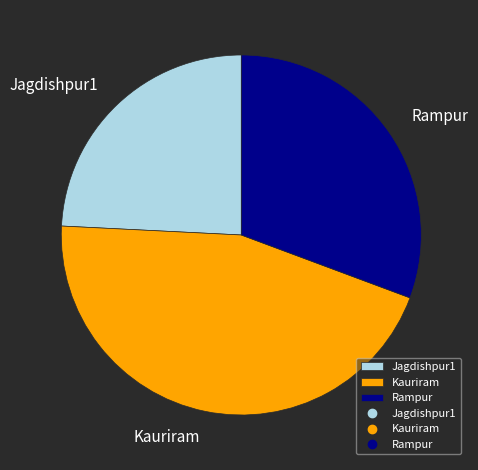

Is it true that Kauriram is 45% of the pie?

True